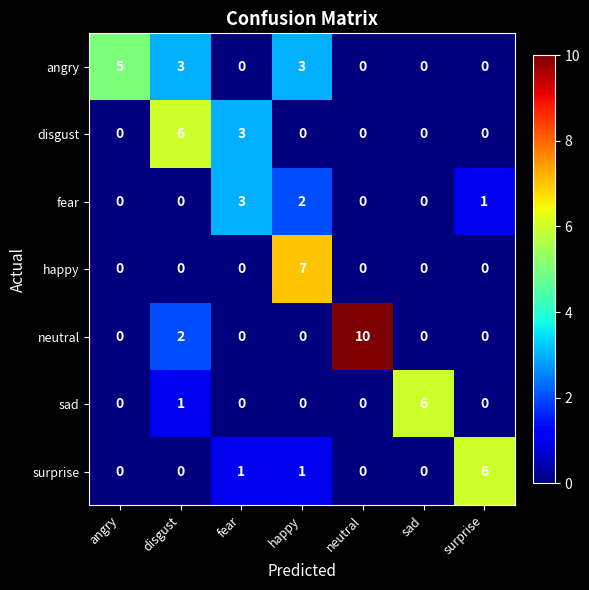

What is the total value across all series at happy?

13